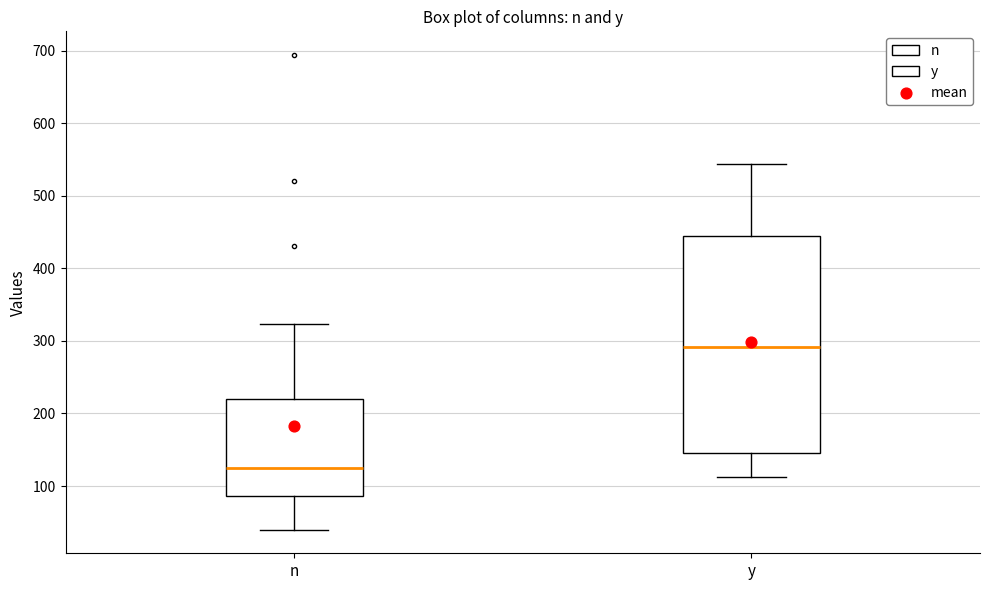

Reading left to right, read every box against the y-axis: the position of its median line, the range the box covers, and the ends of its whiskers. The values are not printed on the chart, so give them approximately, as read against the axis.

n: median 120, box 90 to 220, whiskers 40 to 320
y: median 290, box 150 to 450, whiskers 110 to 540